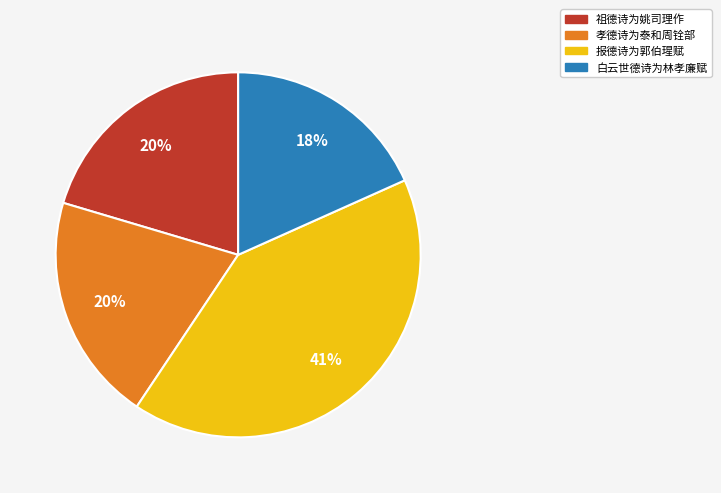

Is it true that 祖德诗为姚司理作 is 20% of the pie?

True